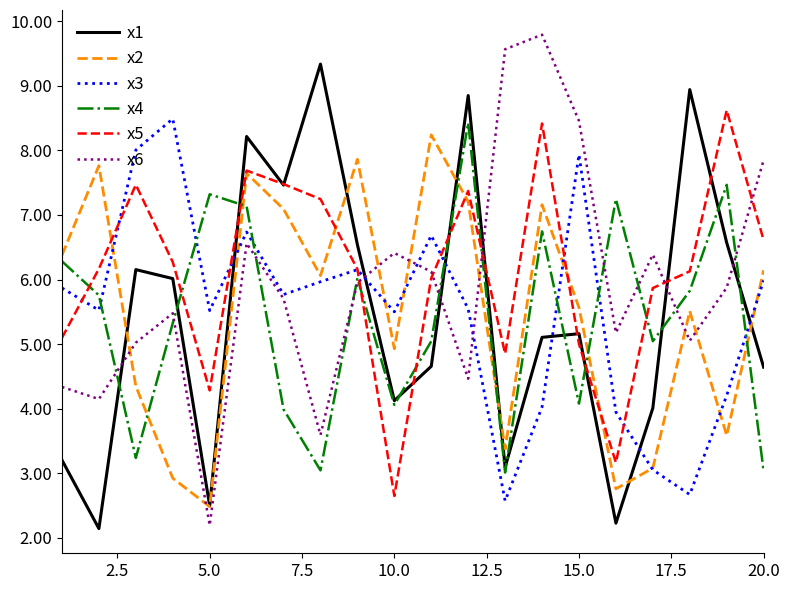

What is the greatest value displayed?

9.8